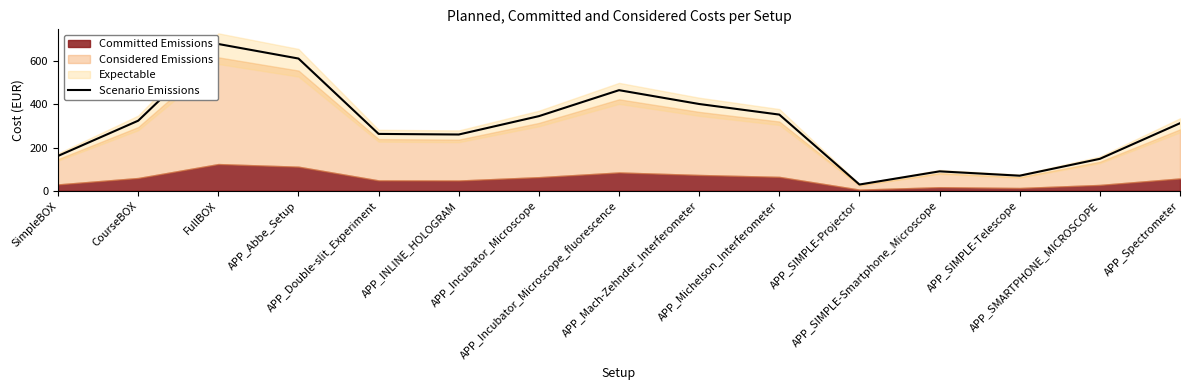

Reading left to right, transcribe all the data shown in this chart.

SimpleBOX=161.5	CourseBOX=324.7	FullBOX=680.2	APP_Abbe_Setup=612.8	APP_Double-slit_Experiment=263.4	APP_INLINE_HOLOGRAM=260.7	APP_Incubator_Microscope=345.8	APP_Incubator_Microscope_fluorescence=466.2	APP_Mach-Zehnder_Interferometer=402.1	APP_Michelson_Interferometer=353.0	APP_SIMPLE-Projector=28.8	APP_SIMPLE-Smartphone_Microscope=89.9	APP_SIMPLE-Telescope=69.8	APP_SMARTPHONE_MICROSCOPE=147.9	APP_Spectrometer=313.0